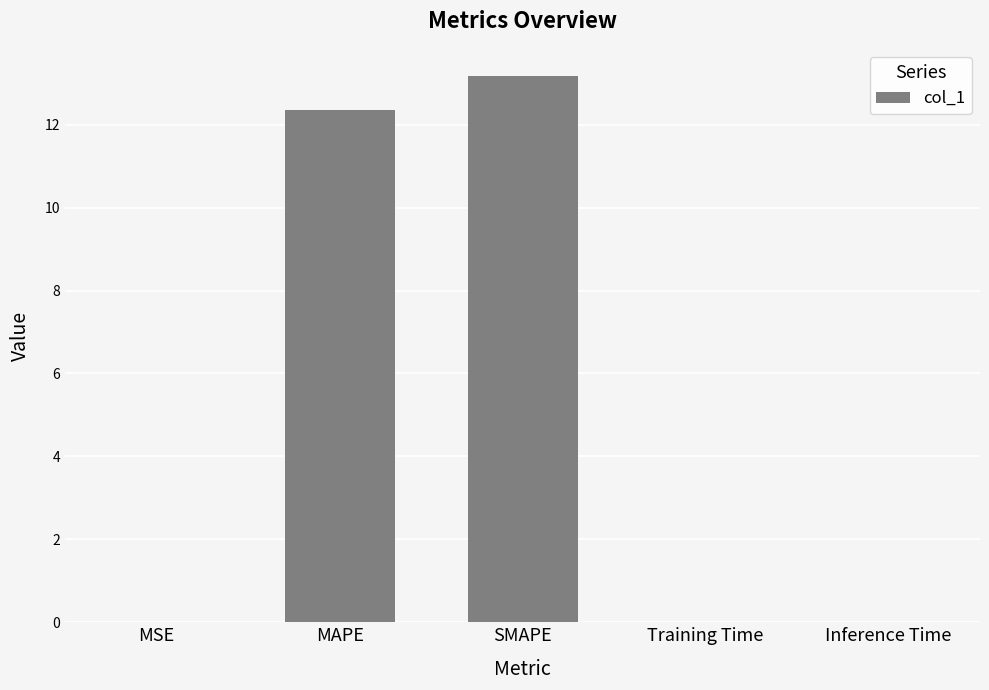

Which has a higher value, MSE or SMAPE?

SMAPE